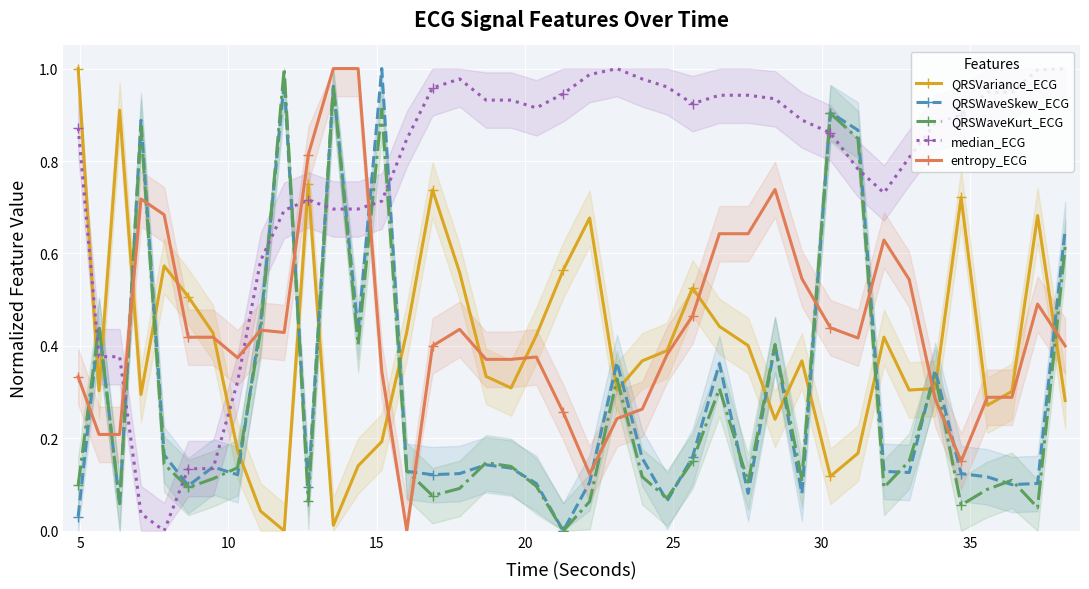

How many times do median_ECG and QRSVariance_ECG cross each other?

5